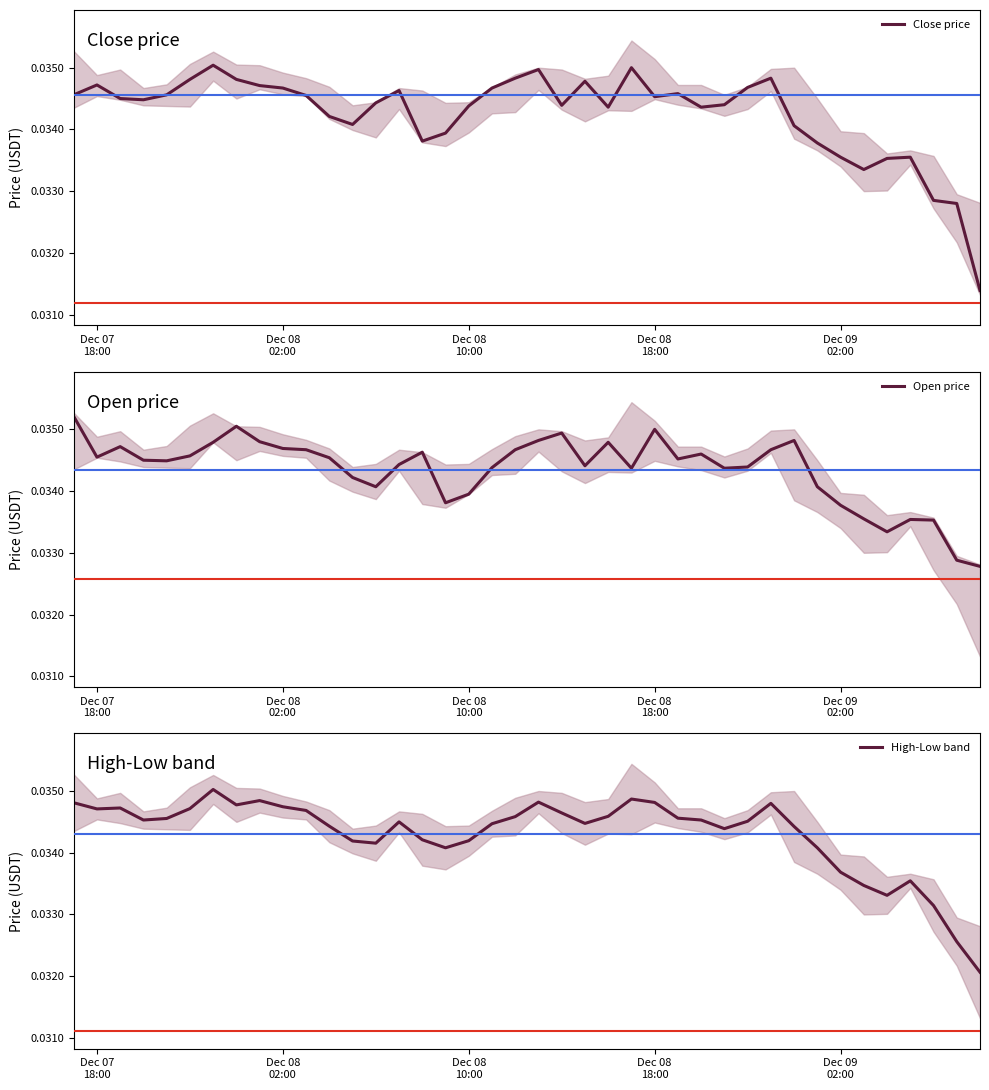

At which category does Open price reach its first local valley?

Dec 07
18:00